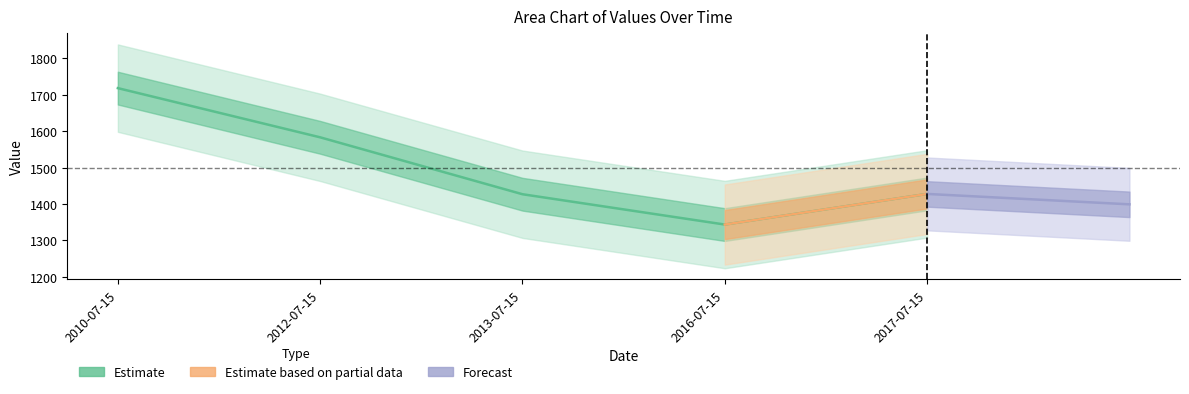

What is the change in value from 2010-07-15 to 2013-07-15?

-291.3